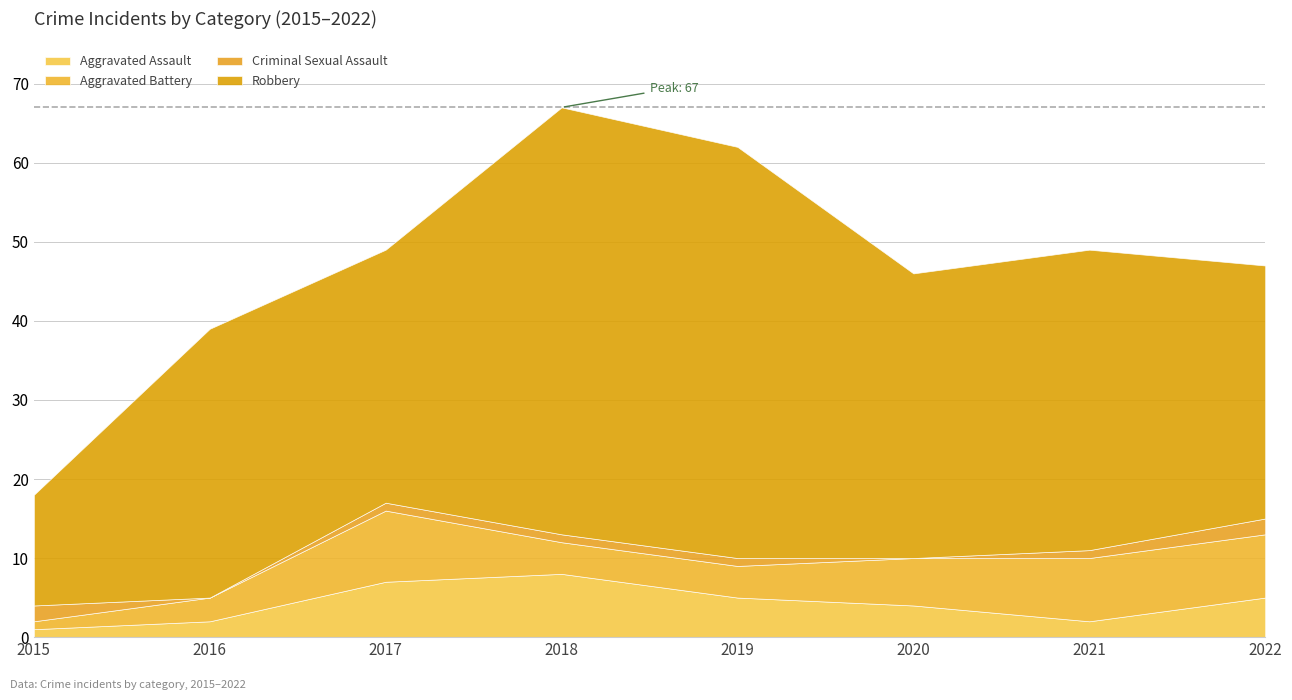

At which label is Aggravated Battery closest to 5?

2018